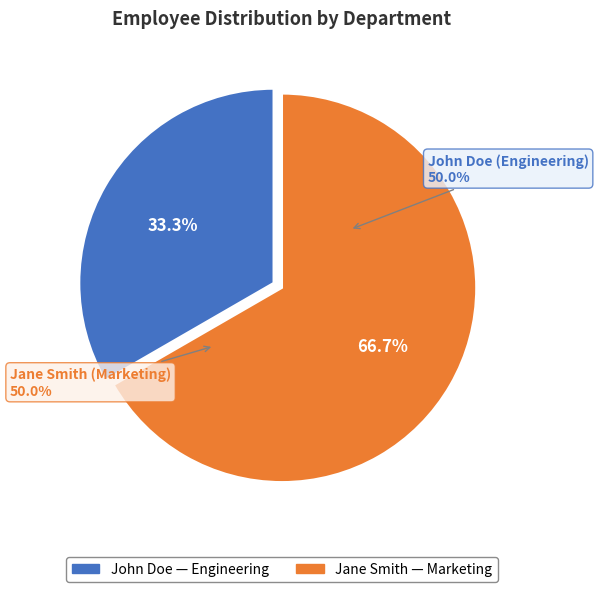

How many slices are in this pie chart?

2